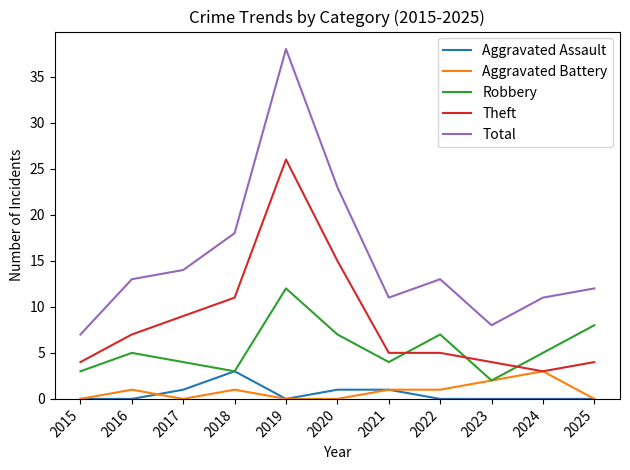

True or false: Aggravated Assault and Theft cross at least once.

False